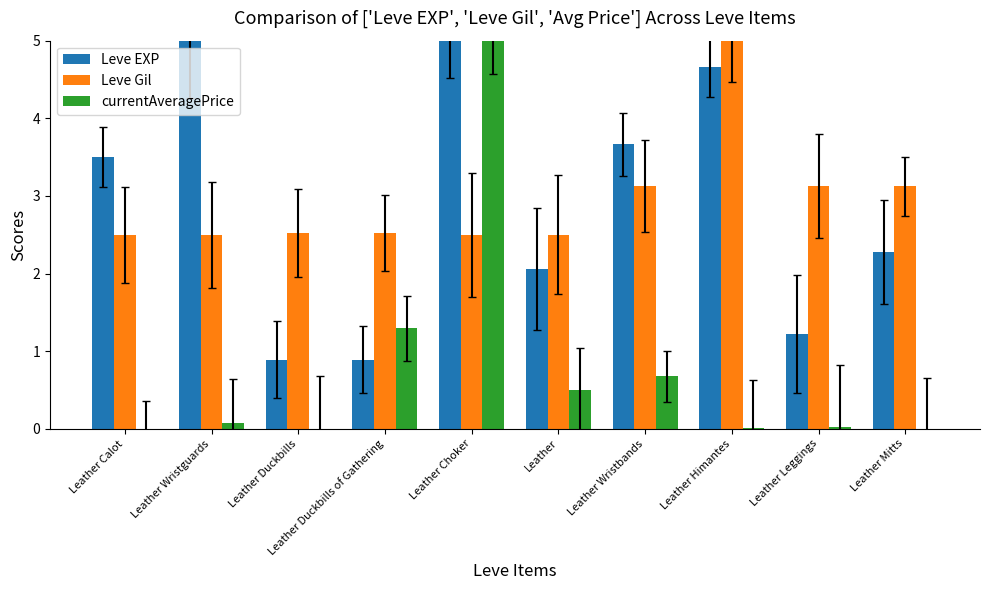

At how many categories does at least one series exceed 1?

10